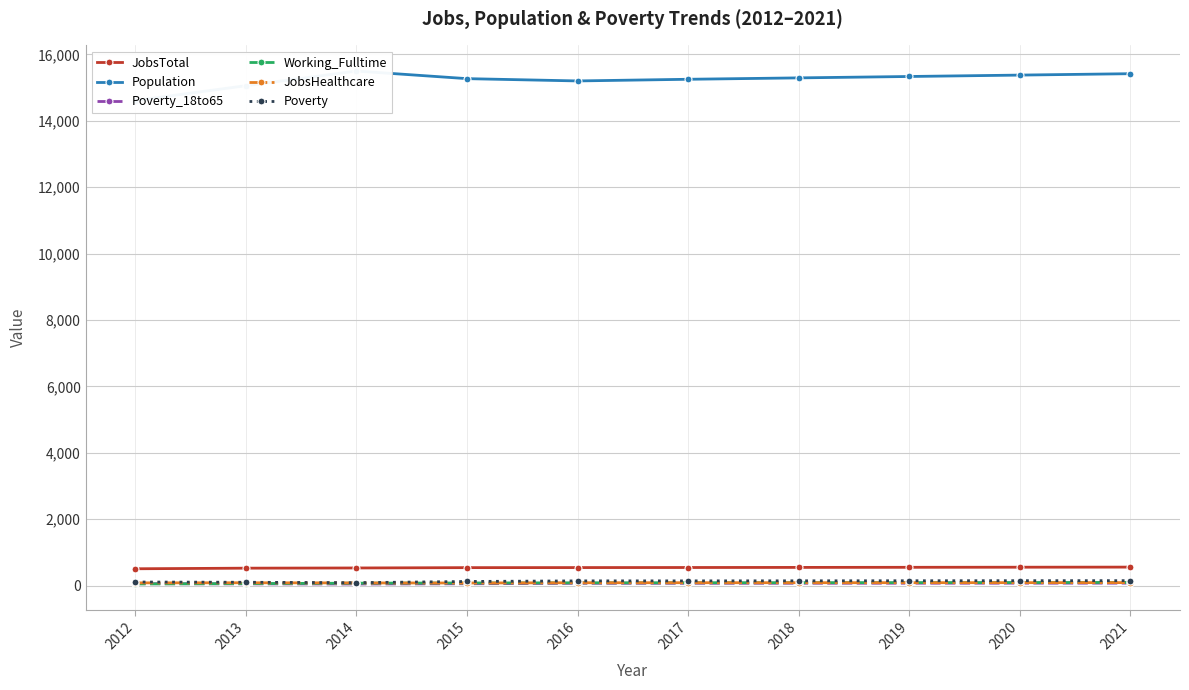

What is the sum of all Poverty_18to65 values?

622